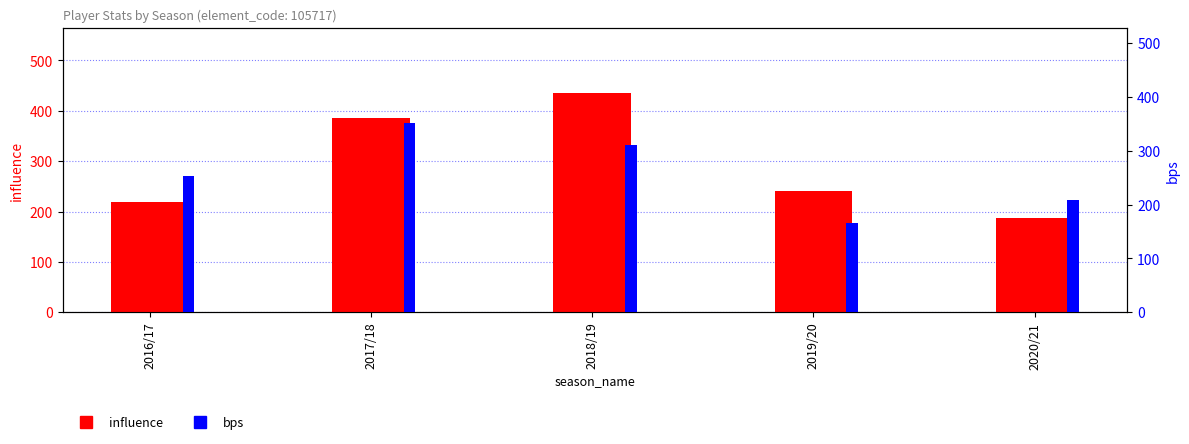

What is the sum of the bps values at 2017/18 and 2020/21?

561.0